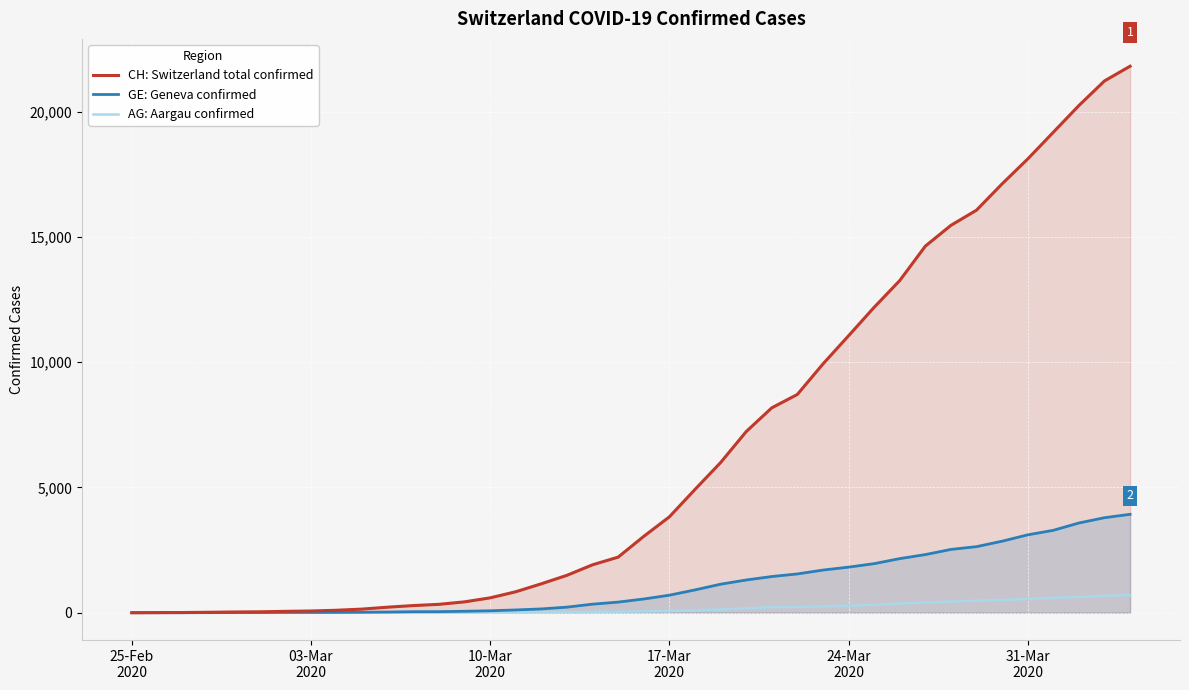

Which label corresponds to the smallest value in the chart?

25-Feb
2020